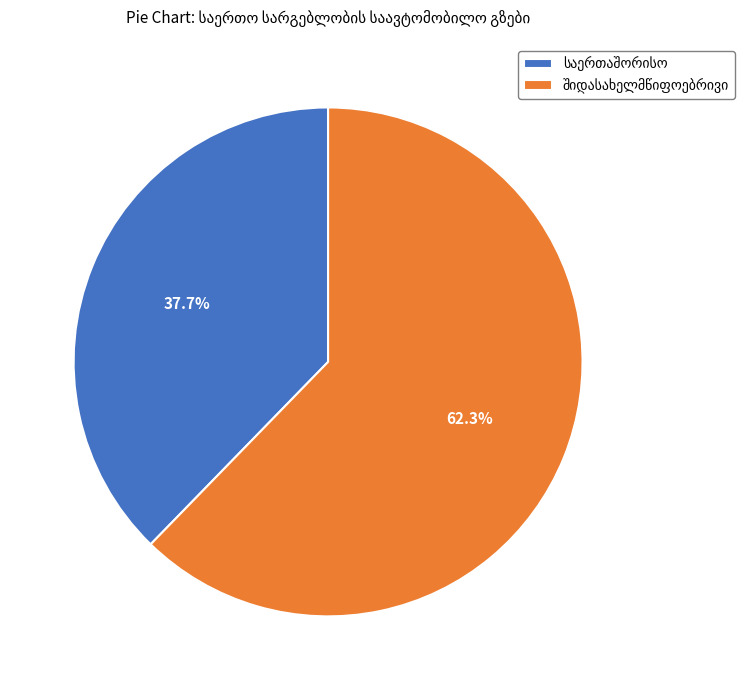

Is there a majority slice in this chart?

Yes